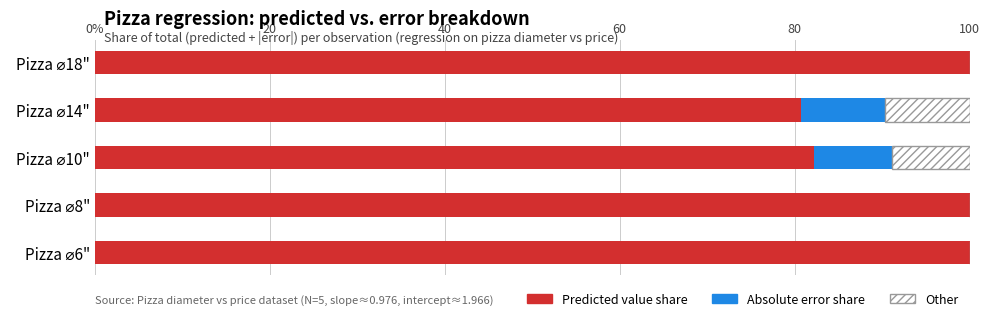

How many data points does each series have?

5